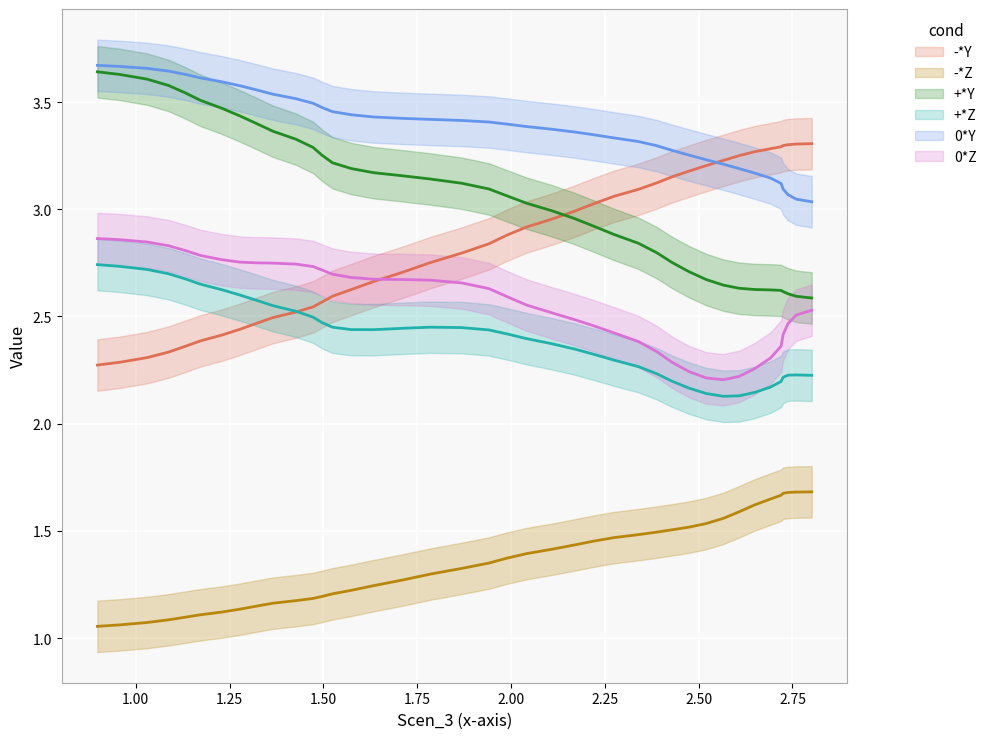

True or false: +*Z and 0*Y intersect in this chart.

False